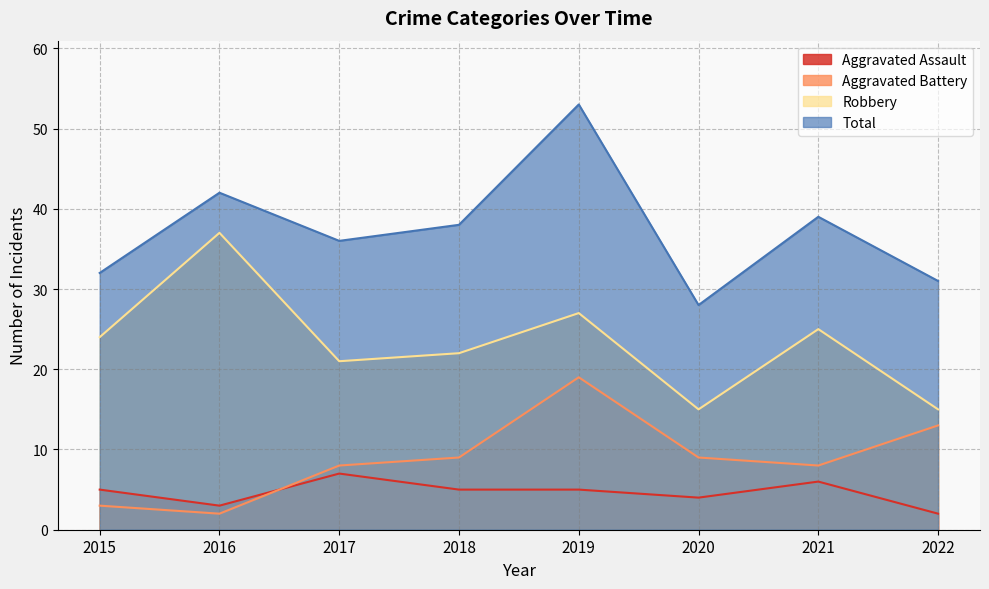

At which label does Robbery reach its minimum?

2020